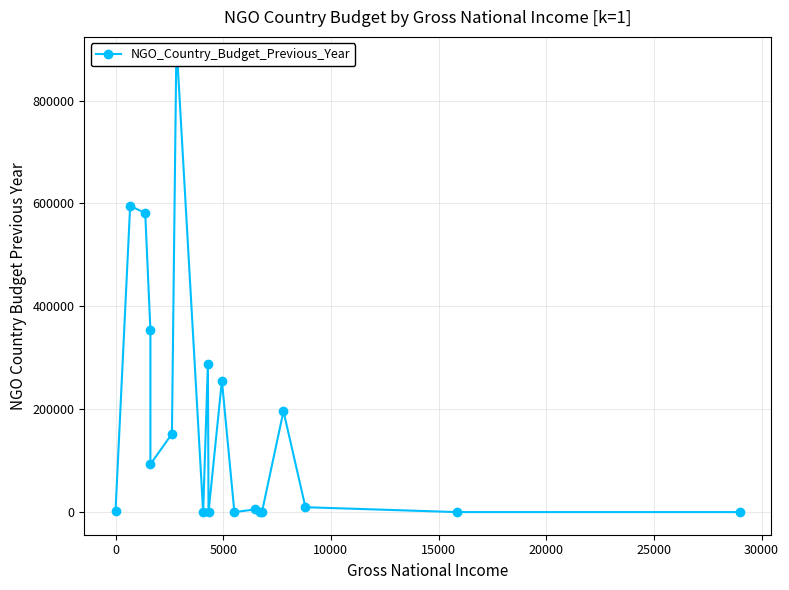

How many lines are shown in the chart?

1